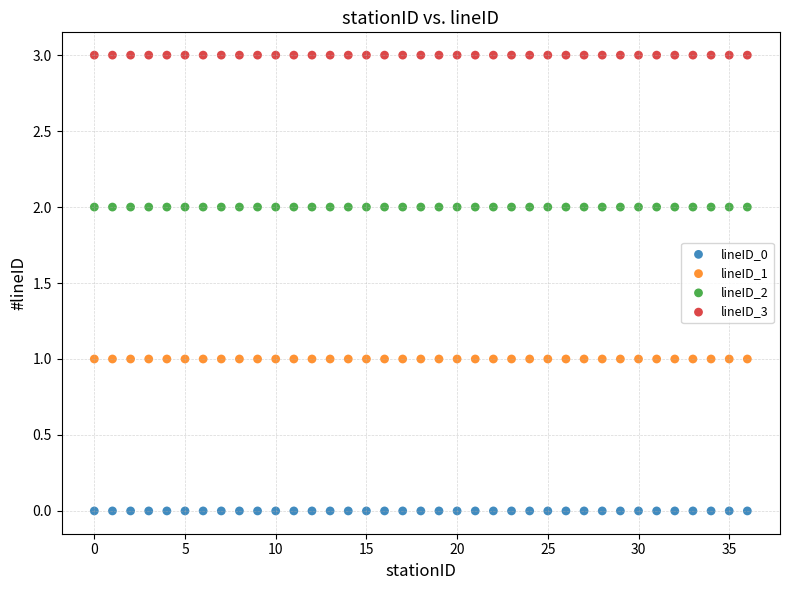

Which series contains the highest Y value?

lineID_3